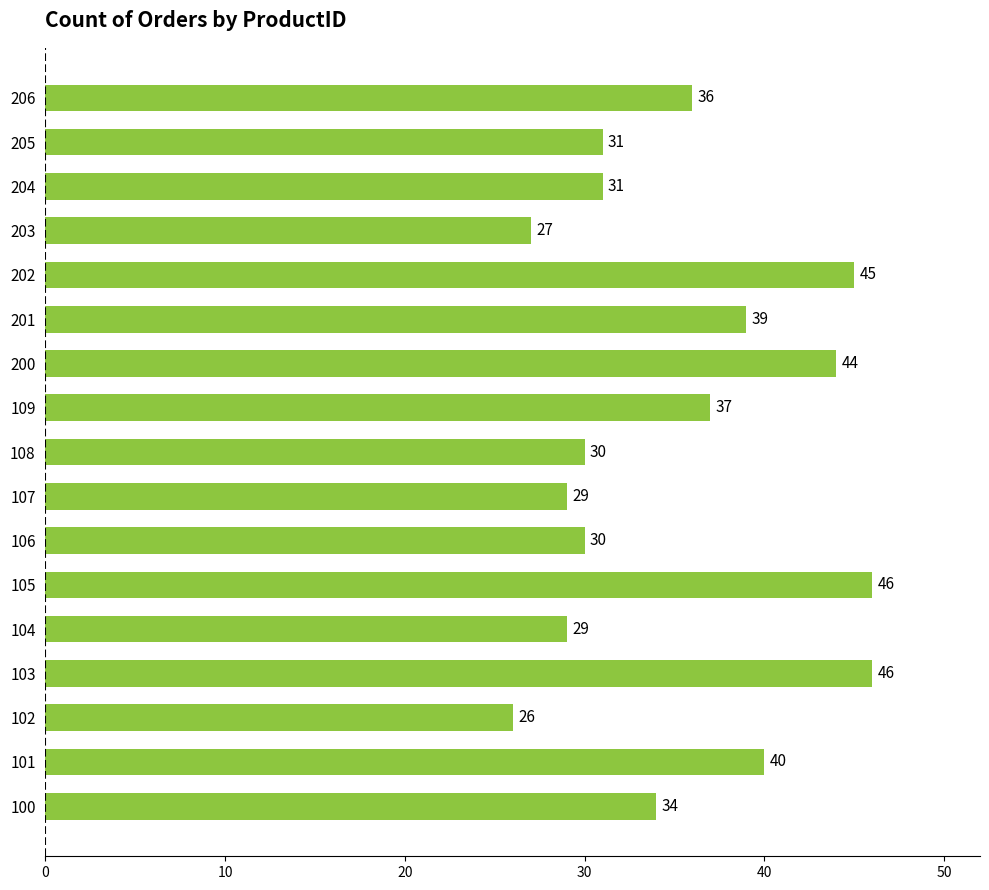

Reading bottom to top, extract all data points from this chart.

100=34	101=40	102=26	103=46	104=29	105=46	106=30	107=29	108=30	109=37	200=44	201=39	202=45	203=27	204=31	205=31	206=36